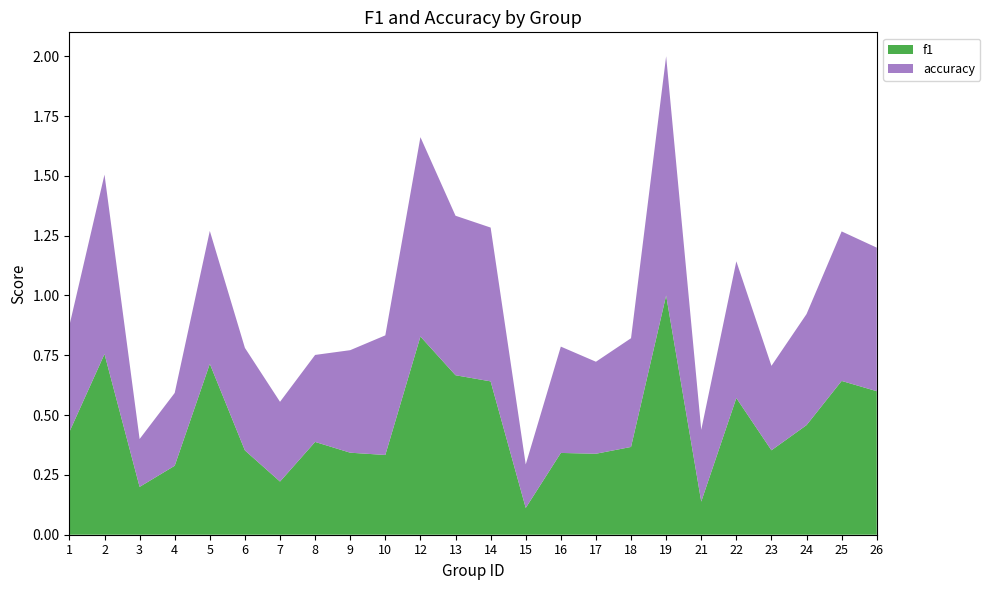

Reading left to right, what are all the values shown in this chart?

f1: 0.4	0.8	0.2	0.3	0.7	0.4	0.2	0.4	0.3	0.3	0.8	0.7	0.6	0.1	0.3	0.3	0.4	1.0	0.1	0.6	0.4	0.5	0.6	0.6
accuracy: 0.4	0.8	0.2	0.3	0.6	0.4	0.3	0.4	0.4	0.5	0.8	0.7	0.6	0.2	0.4	0.4	0.5	1.0	0.3	0.6	0.4	0.5	0.6	0.6